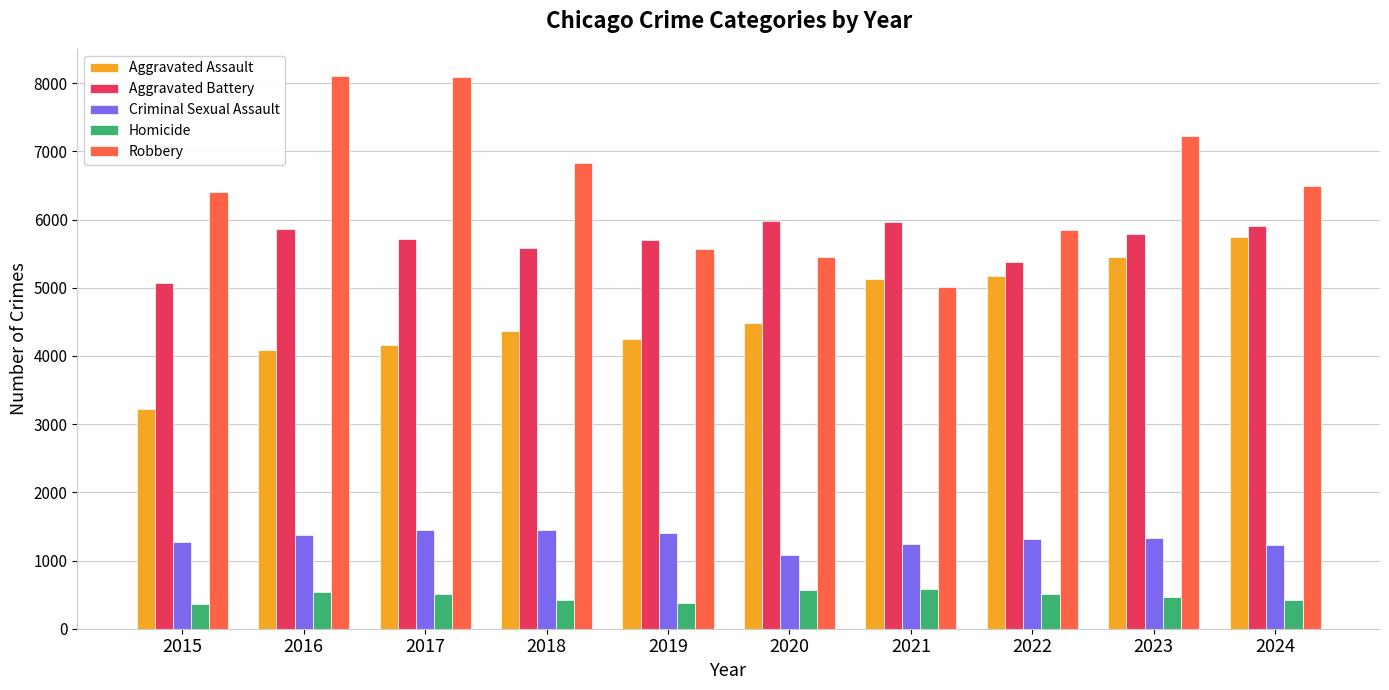

How many bars are there in each group?

5